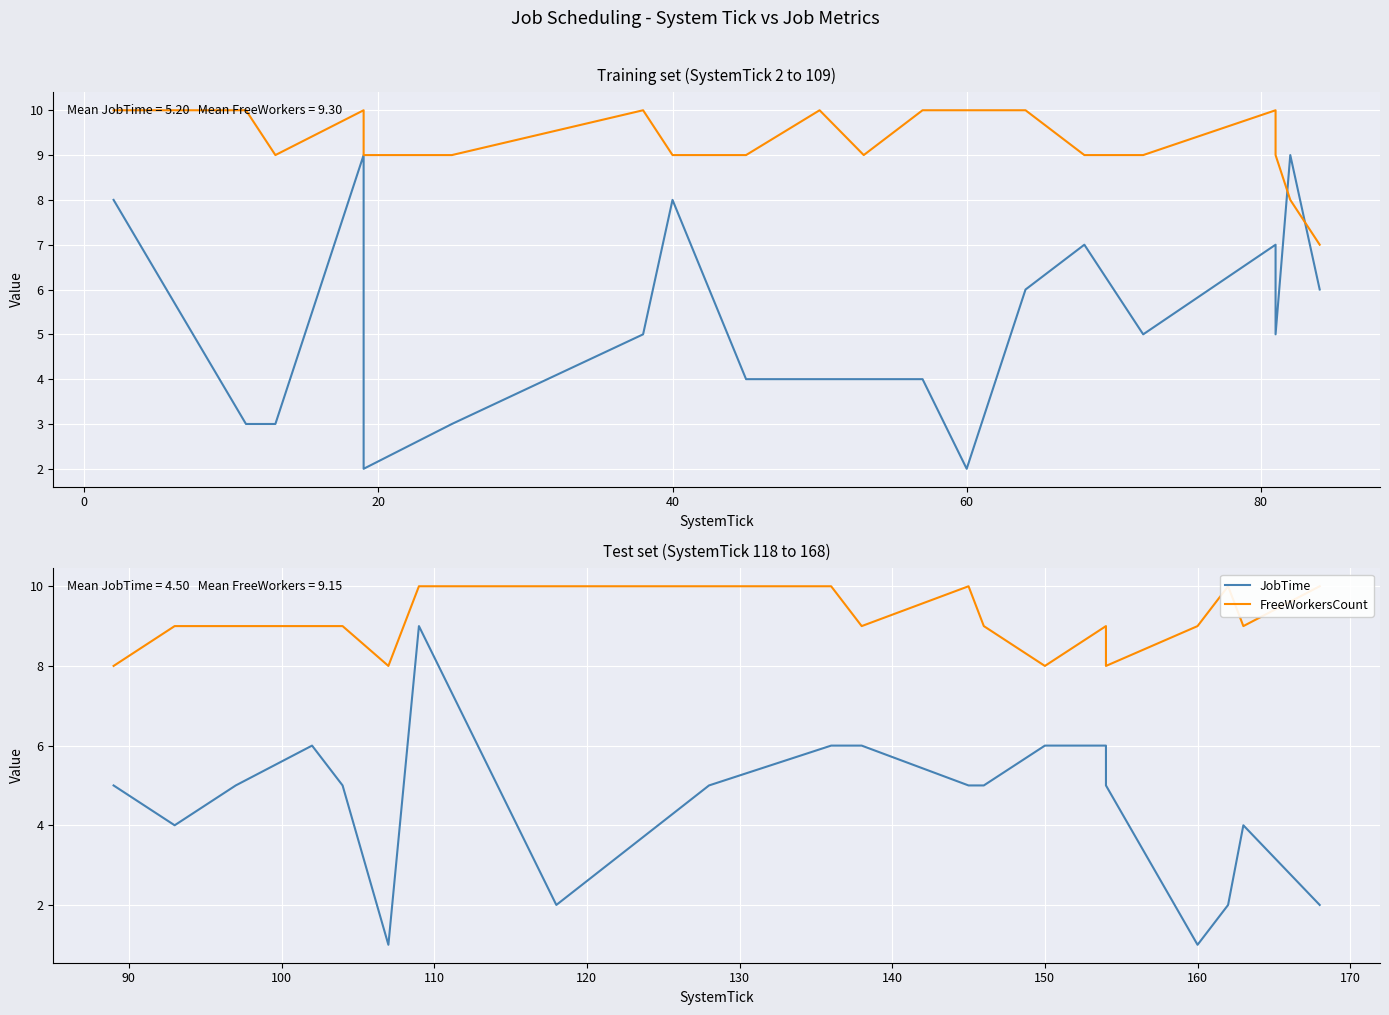

True or false: JobTime and FreeWorkersCount intersect in this chart.

False